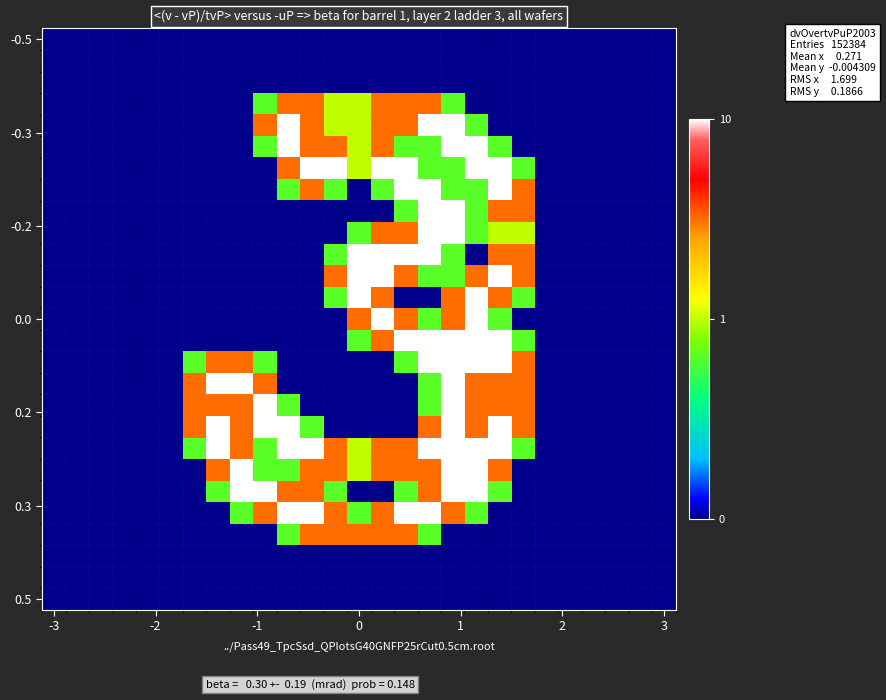

What is the maximum value shown in the chart?

2.0